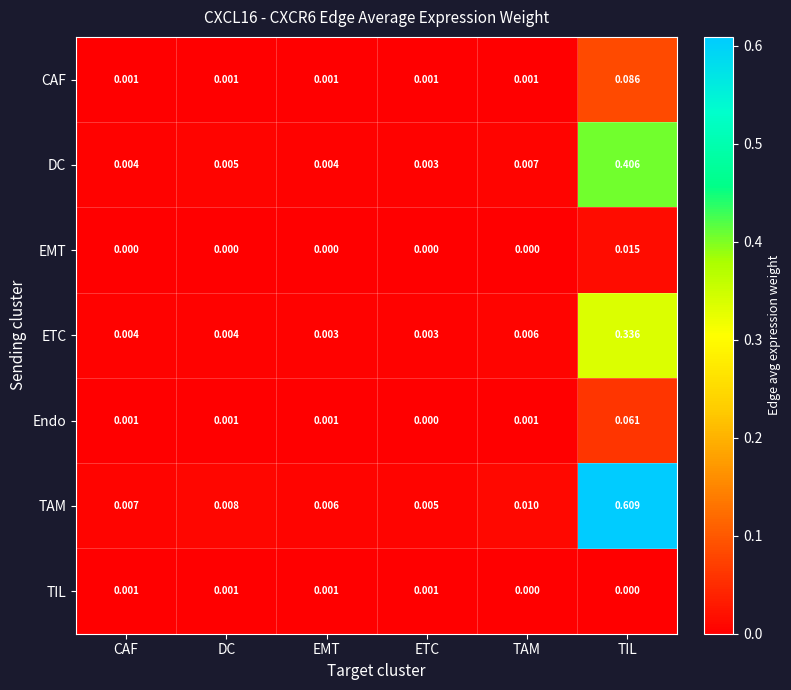

Which series has the widest spread of values?

TAM